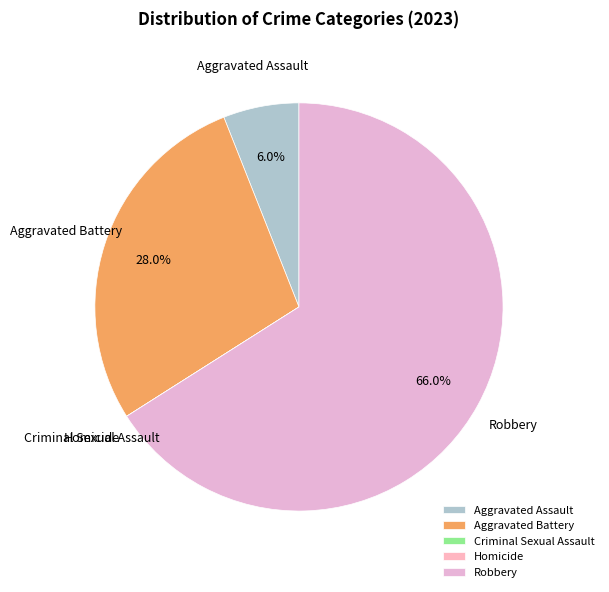

Which category has the biggest portion of the pie?

Robbery